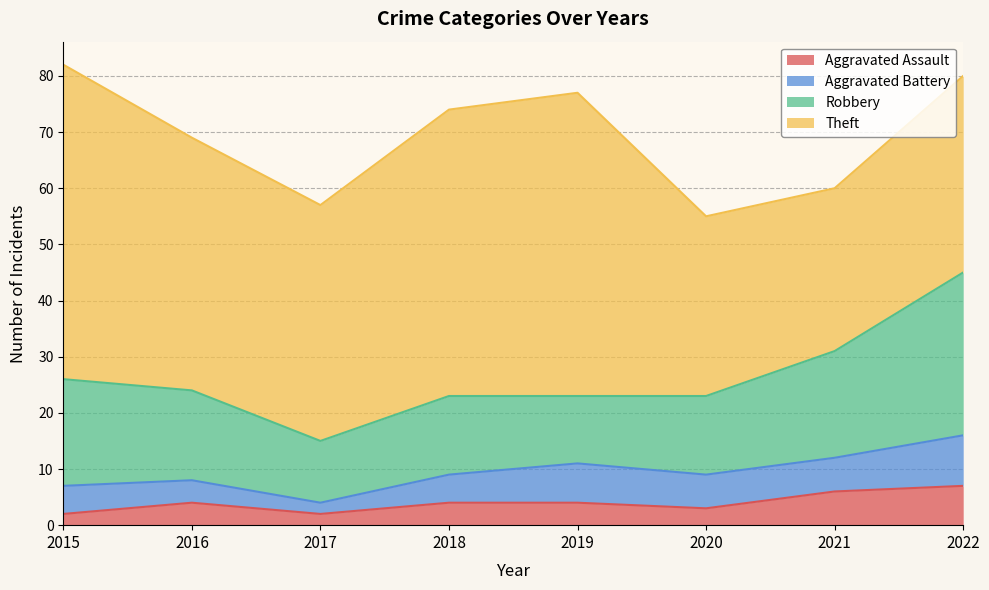

How many lines are shown in the chart?

4